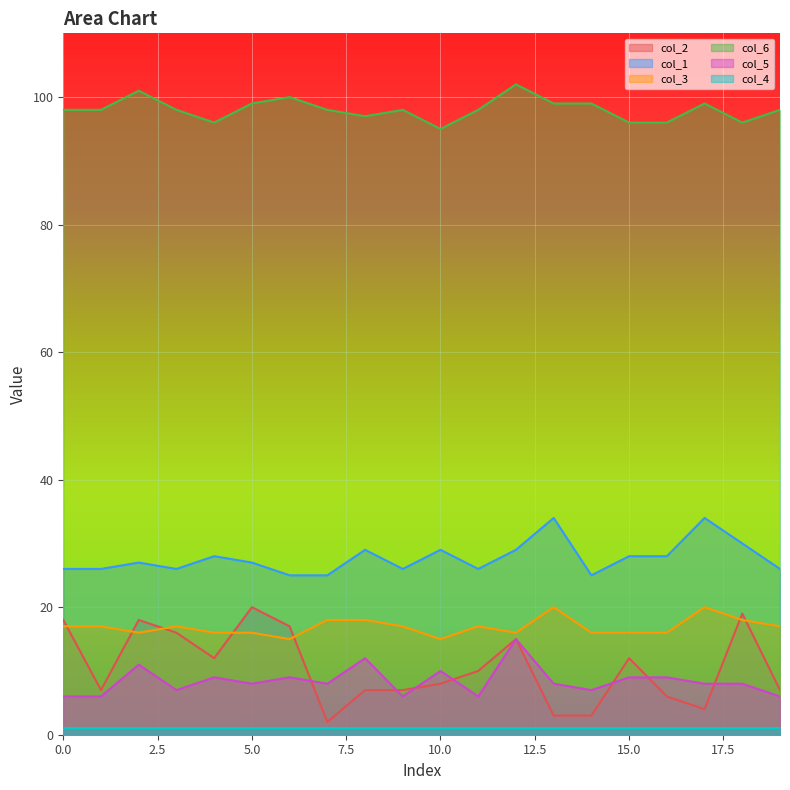

True or false: col_1 and col_3 cross at least once.

False